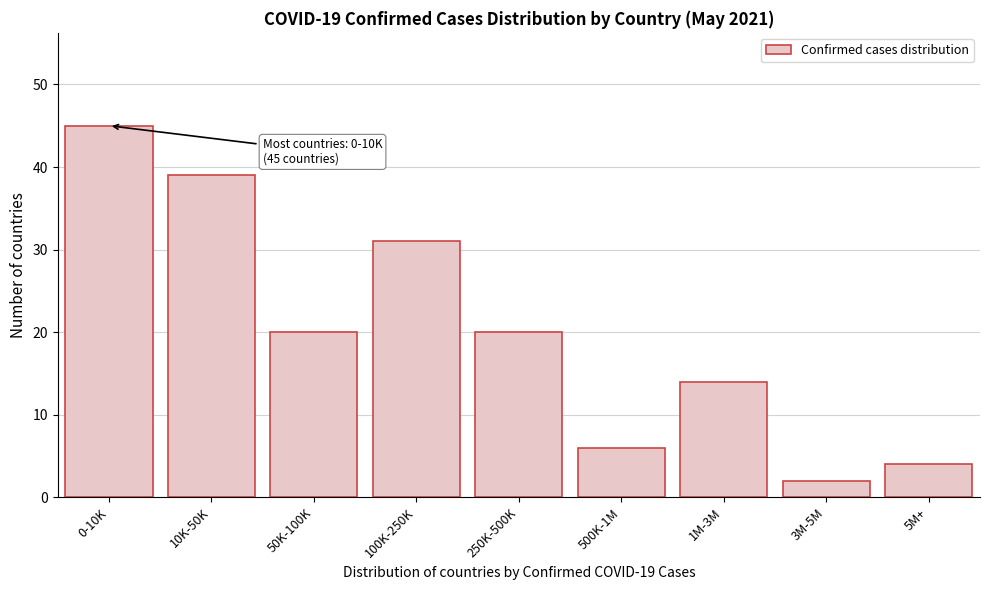

Reading left to right, what are all the values shown in this chart?

45	39	20	31	20	6	14	2	4